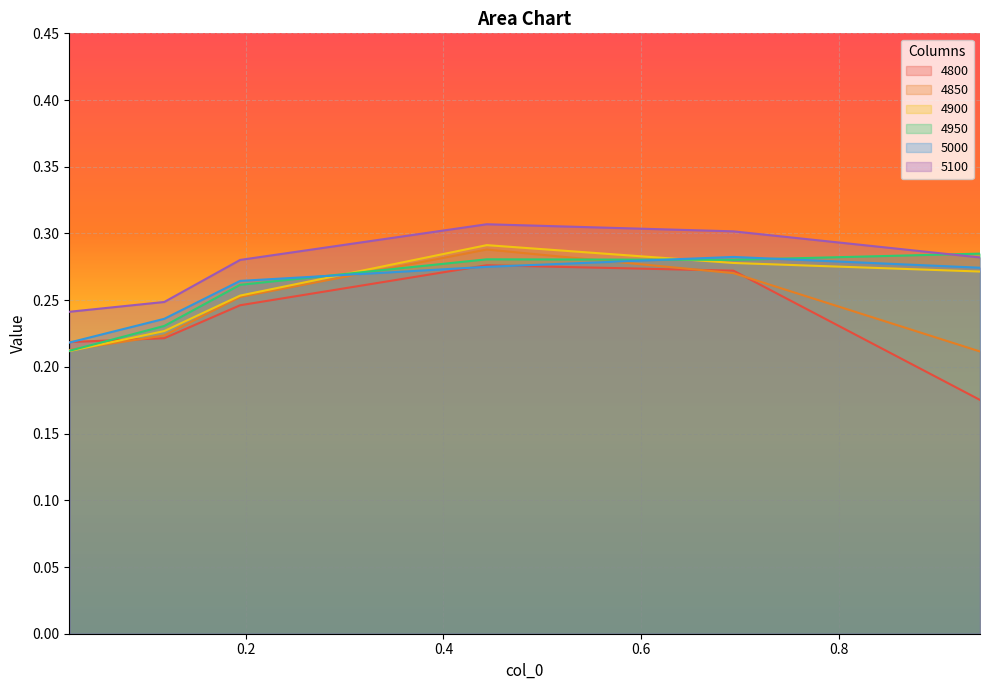

Rank the series by their maximum value, from highest to lowest.

5100, 4900, 4850, 4950, 5000, 4800